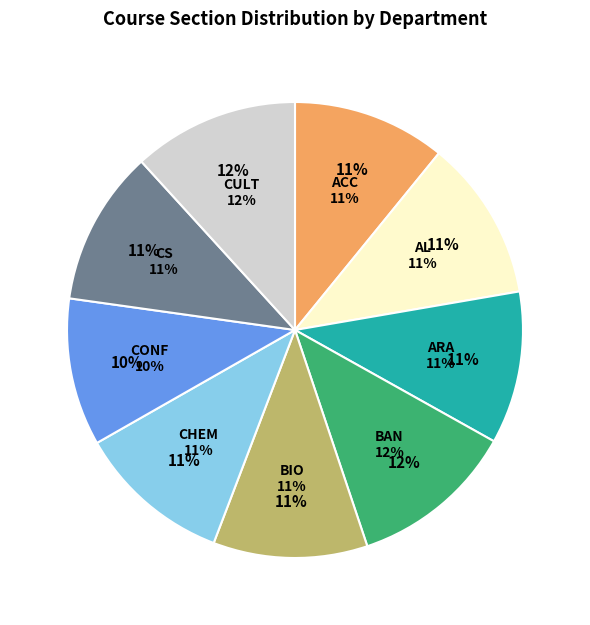

How many slices are in this pie chart?

9